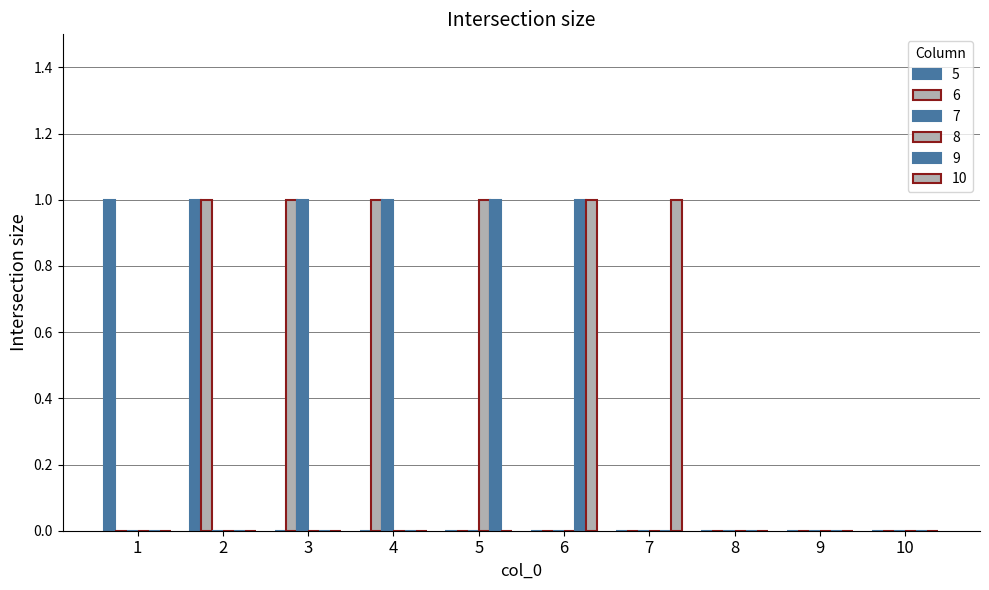

Are the bars grouped side by side (vs. stacked)?

Yes